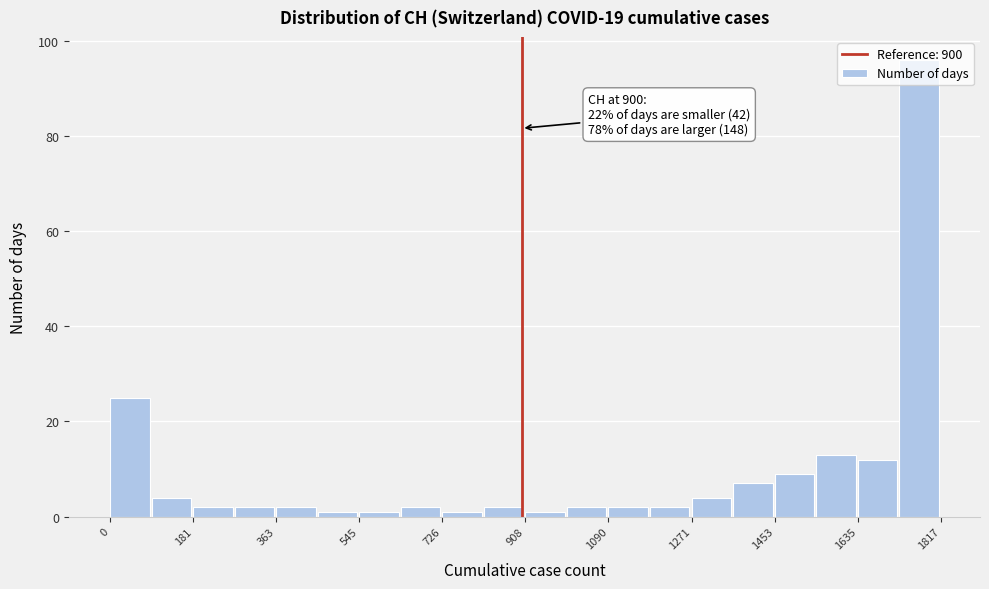

Over which range of the x-axis is the bar tallest?

1720 to 1820